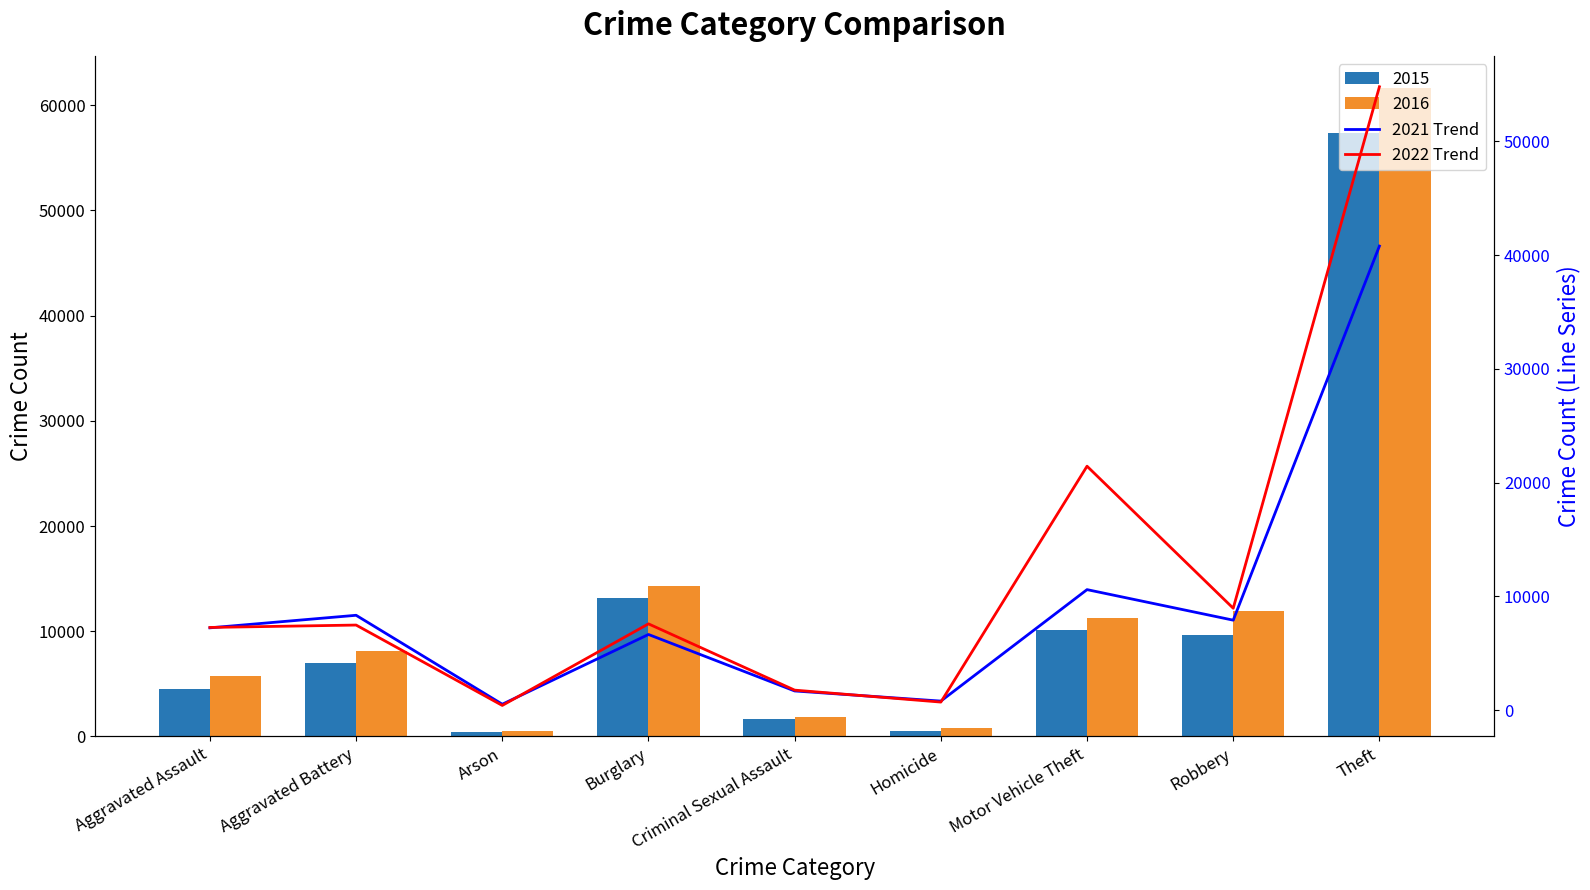

List the labels in order of 2021 Trend value, smallest first.

Arson, Homicide, Criminal Sexual Assault, Burglary, Aggravated Assault, Robbery, Aggravated Battery, Motor Vehicle Theft, Theft